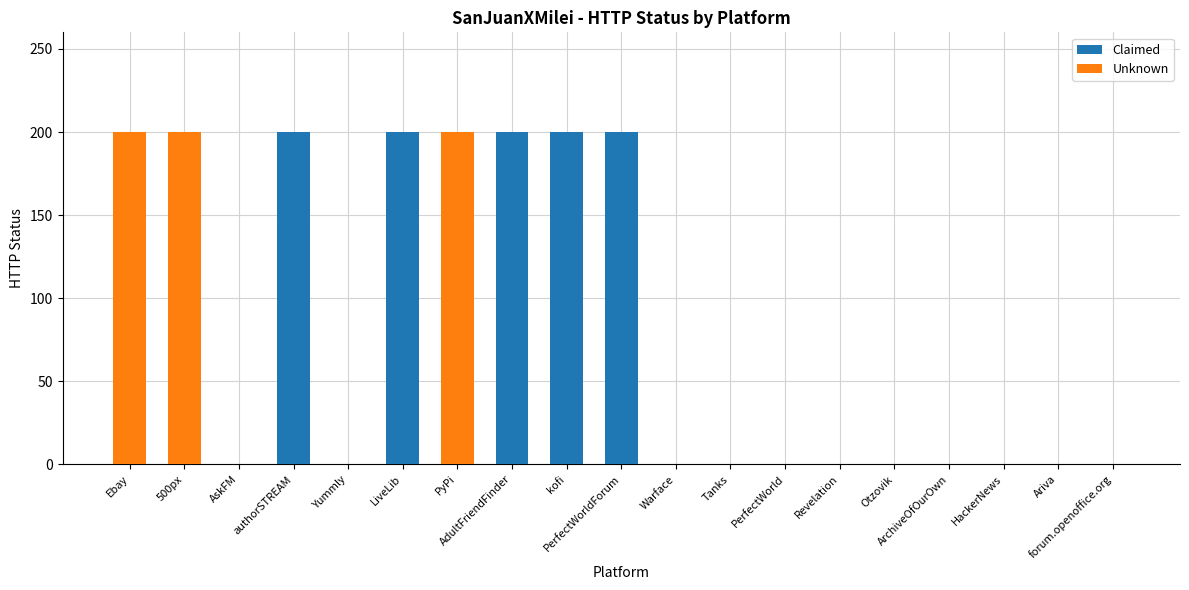

How many values in Claimed are above zero?

5